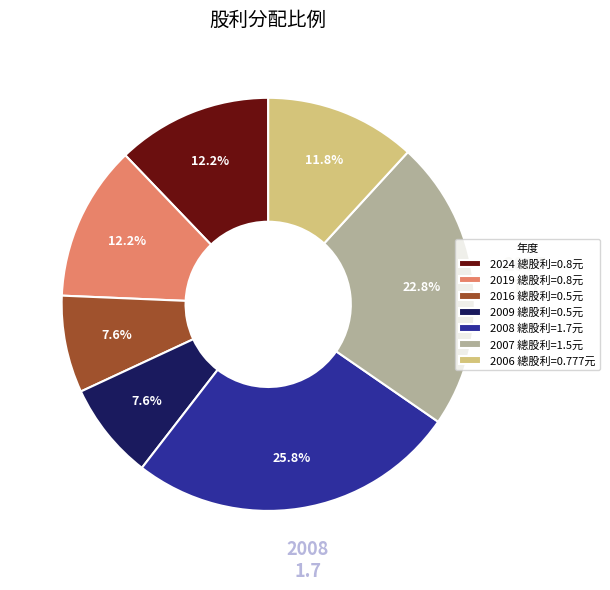

Count the number of slices in the pie.

7